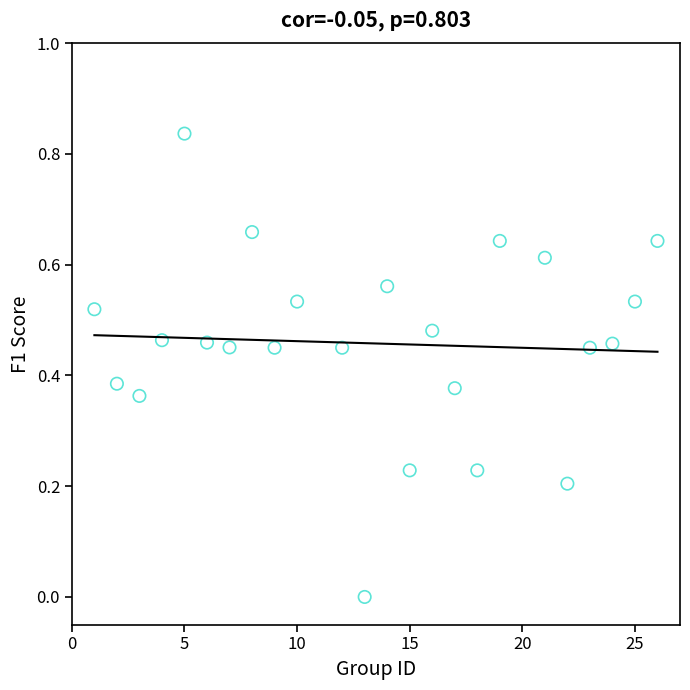

What is the range of X values (max minus min)?

25.0